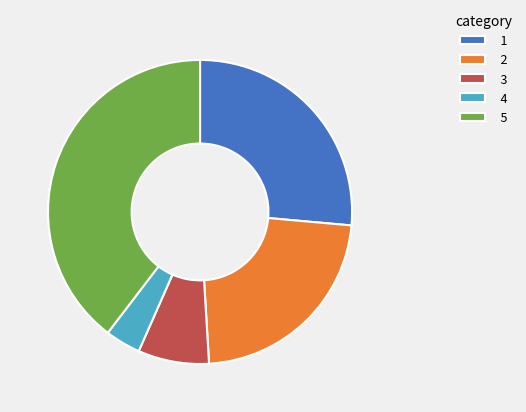

Which category has the biggest portion of the pie?

5